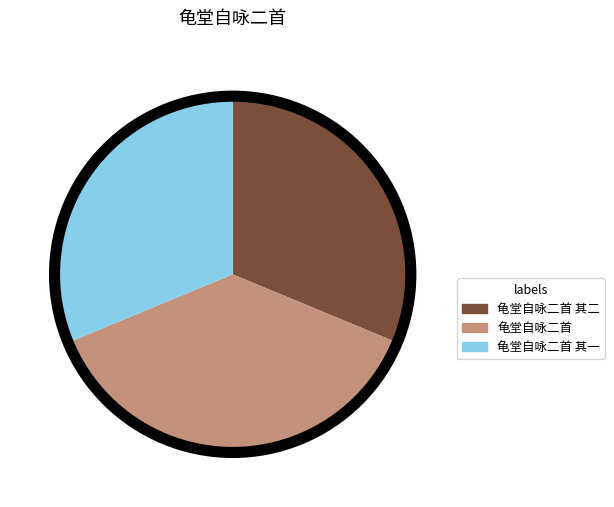

Does any single category account for the majority?

No